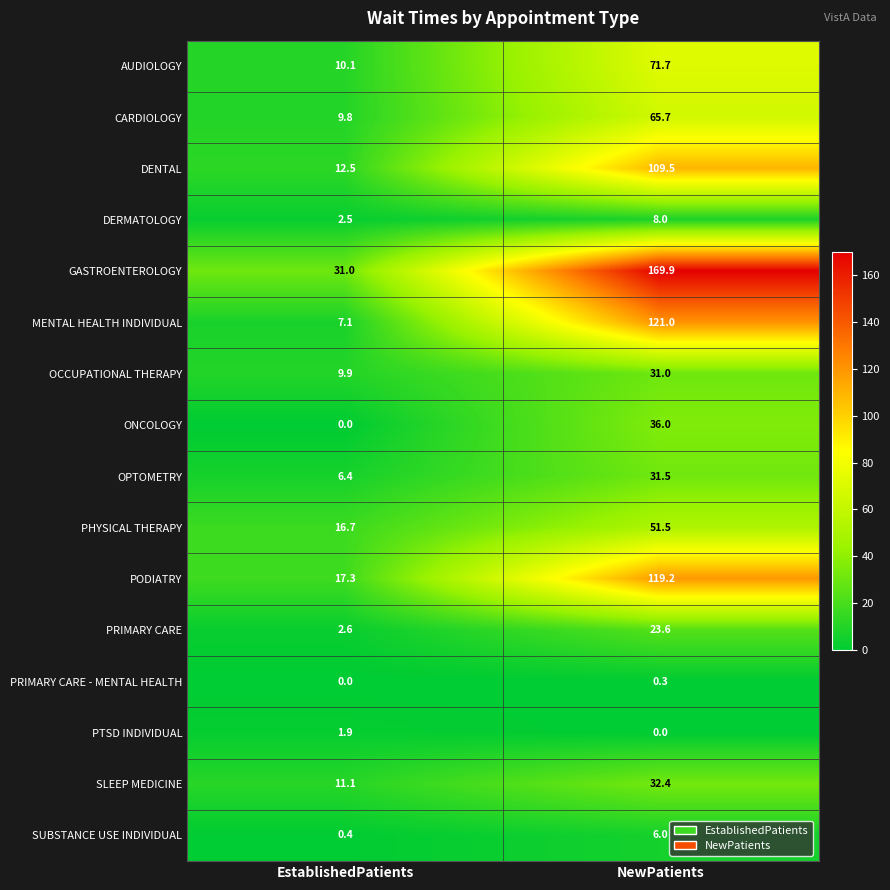

Which category has the highest value across all series?

NewPatients